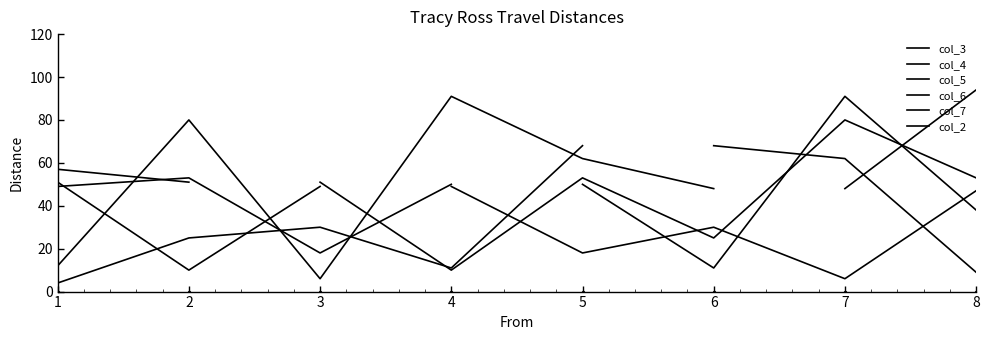

How many values in col_4 are above zero?

7